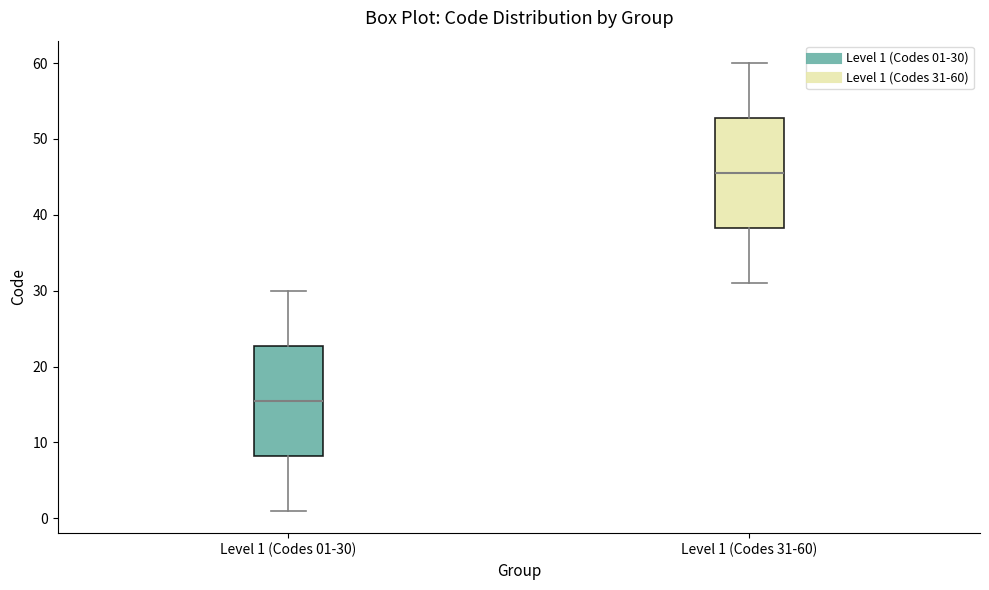

Reading left to right, read every box against the y-axis: the position of its median line, the range the box covers, and the ends of its whiskers. The values are not printed on the chart, so give them approximately, as read against the axis.

Level 1 (Codes 01-30): median 16, box 8 to 23, whiskers 1 to 30
Level 1 (Codes 31-60): median 46, box 38 to 53, whiskers 31 to 60